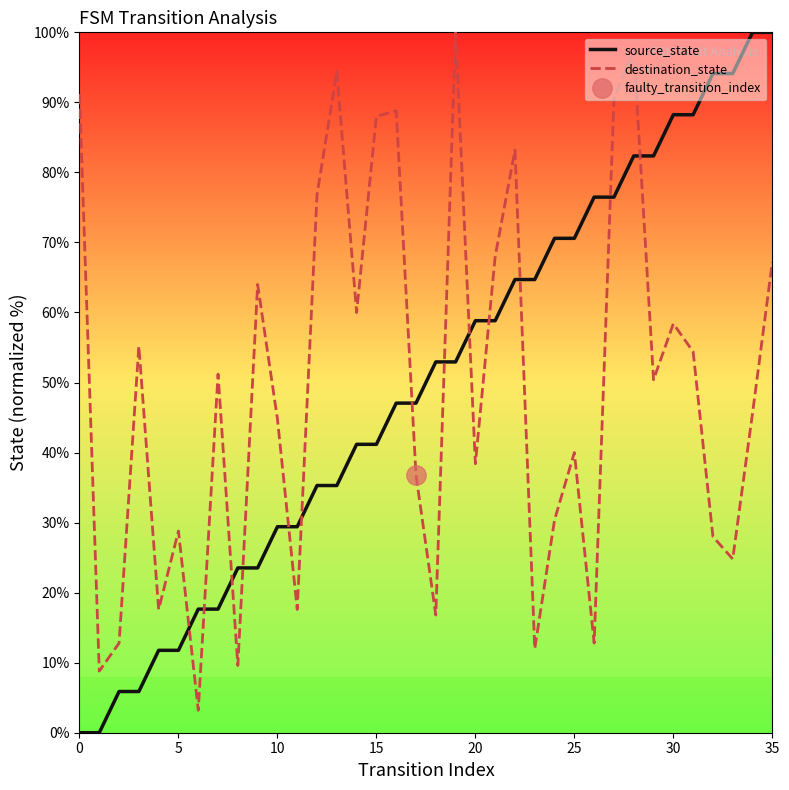

What is the approximate value of source_state at 15?

41.2